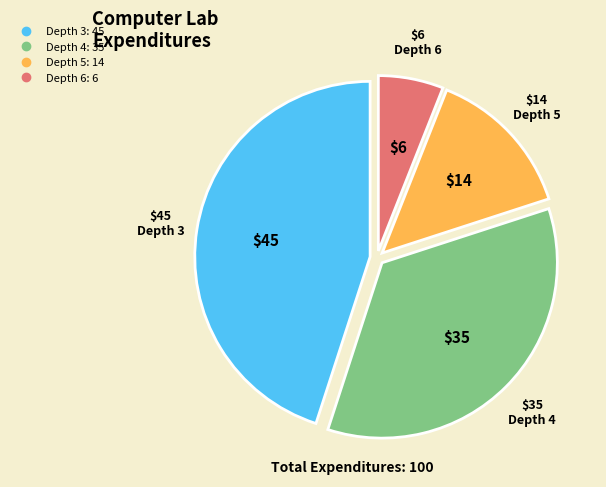

Is there any slice that represents more than half of the pie?

No